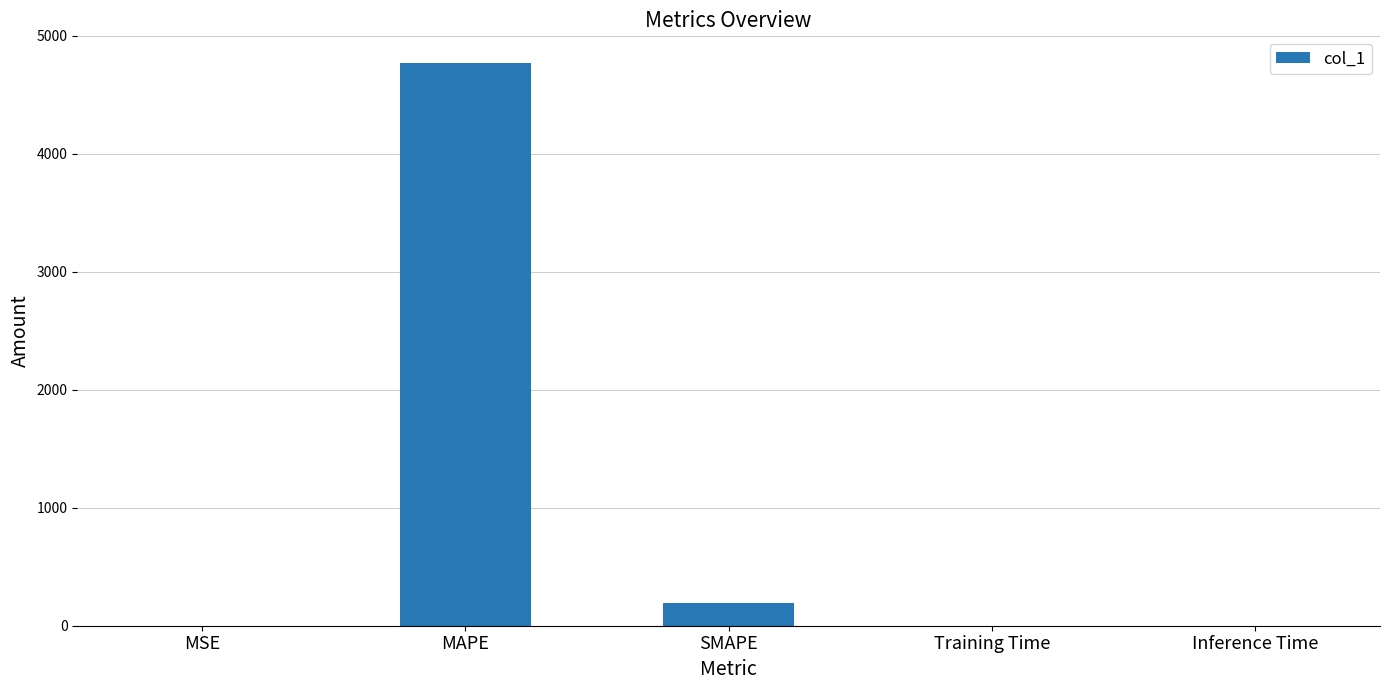

What is the sum of all values?

4957.5